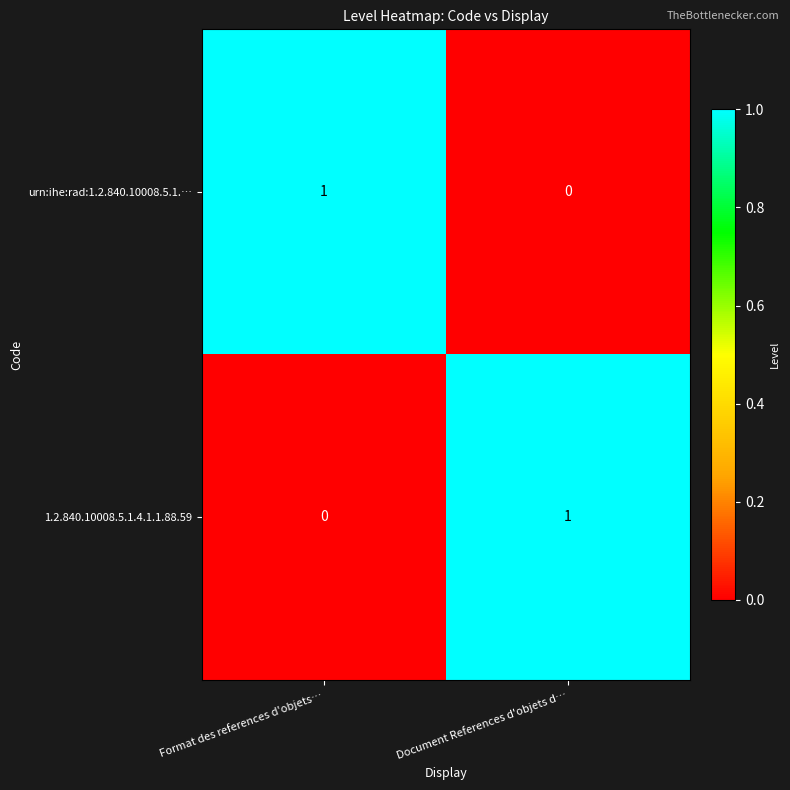

How many categories are shown in the chart?

2